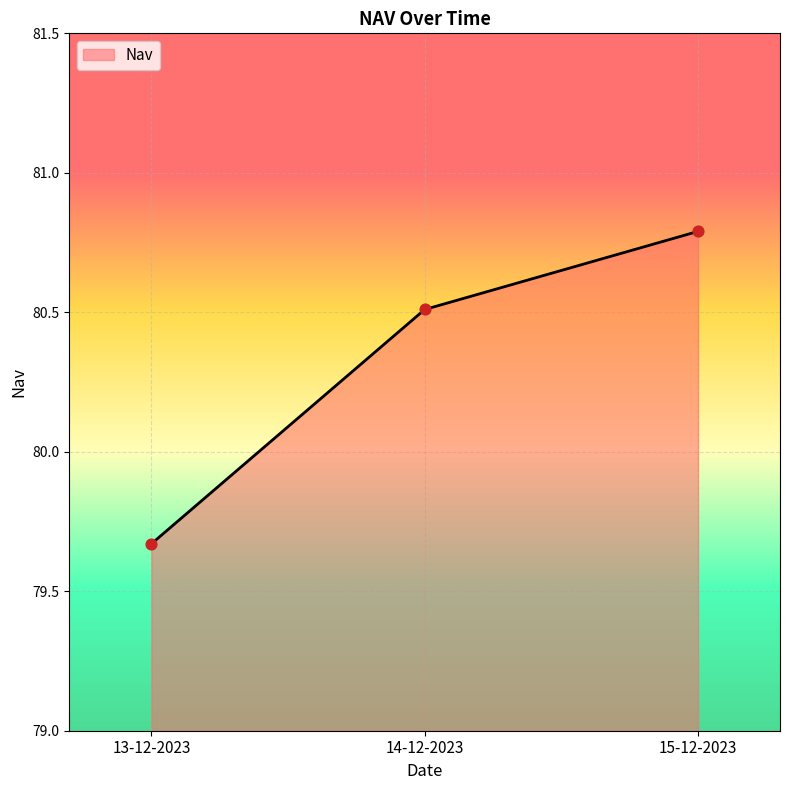

What is the change in value from 13-12-2023 to 15-12-2023?

+1.1